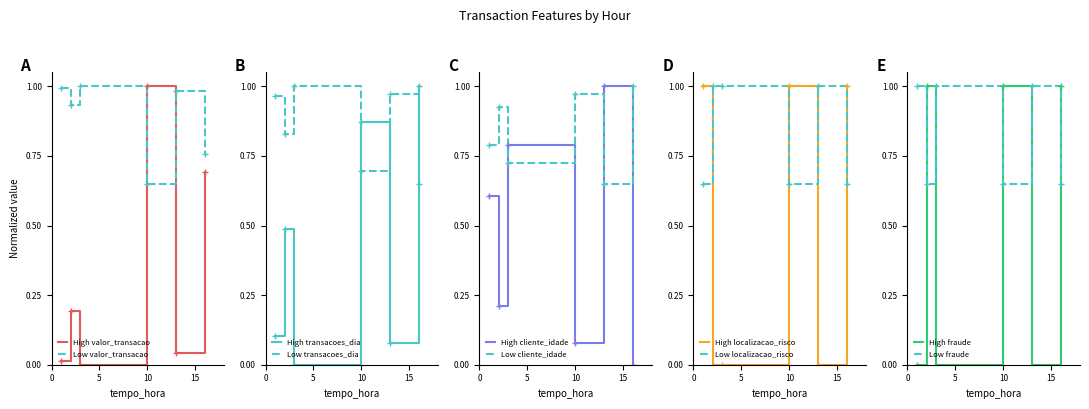

After their last crossing, which series has the higher values: High valor_transacao or Low valor_transacao?

Low valor_transacao